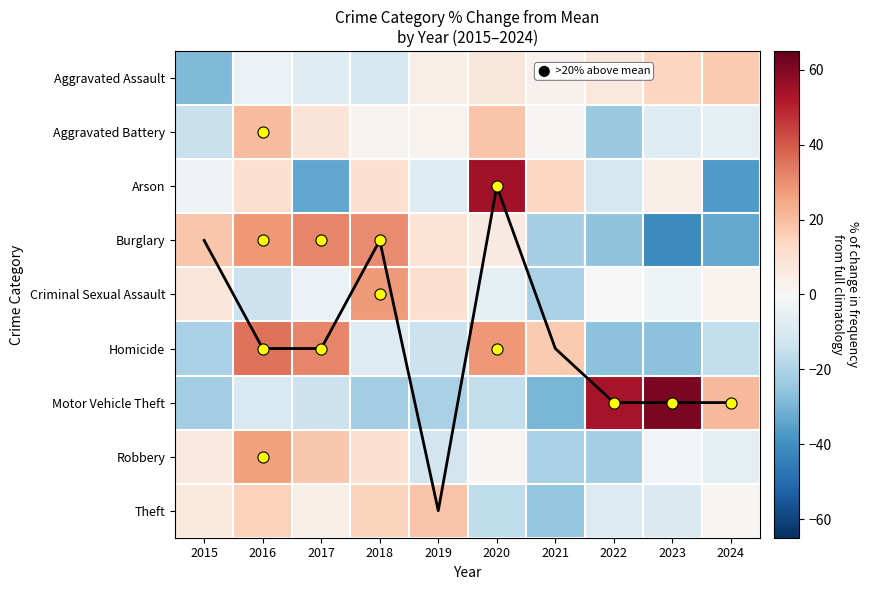

What is the highest value of the Motor Vehicle Theft series?

61.3